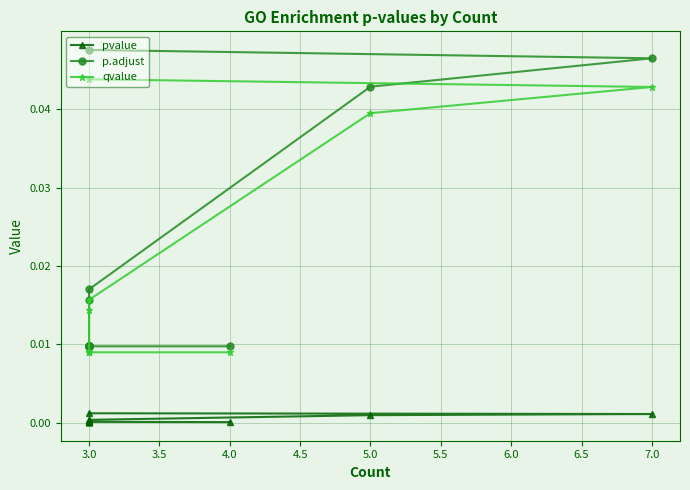

True or false: pvalue has a value of 0.0 at 3.0.

True